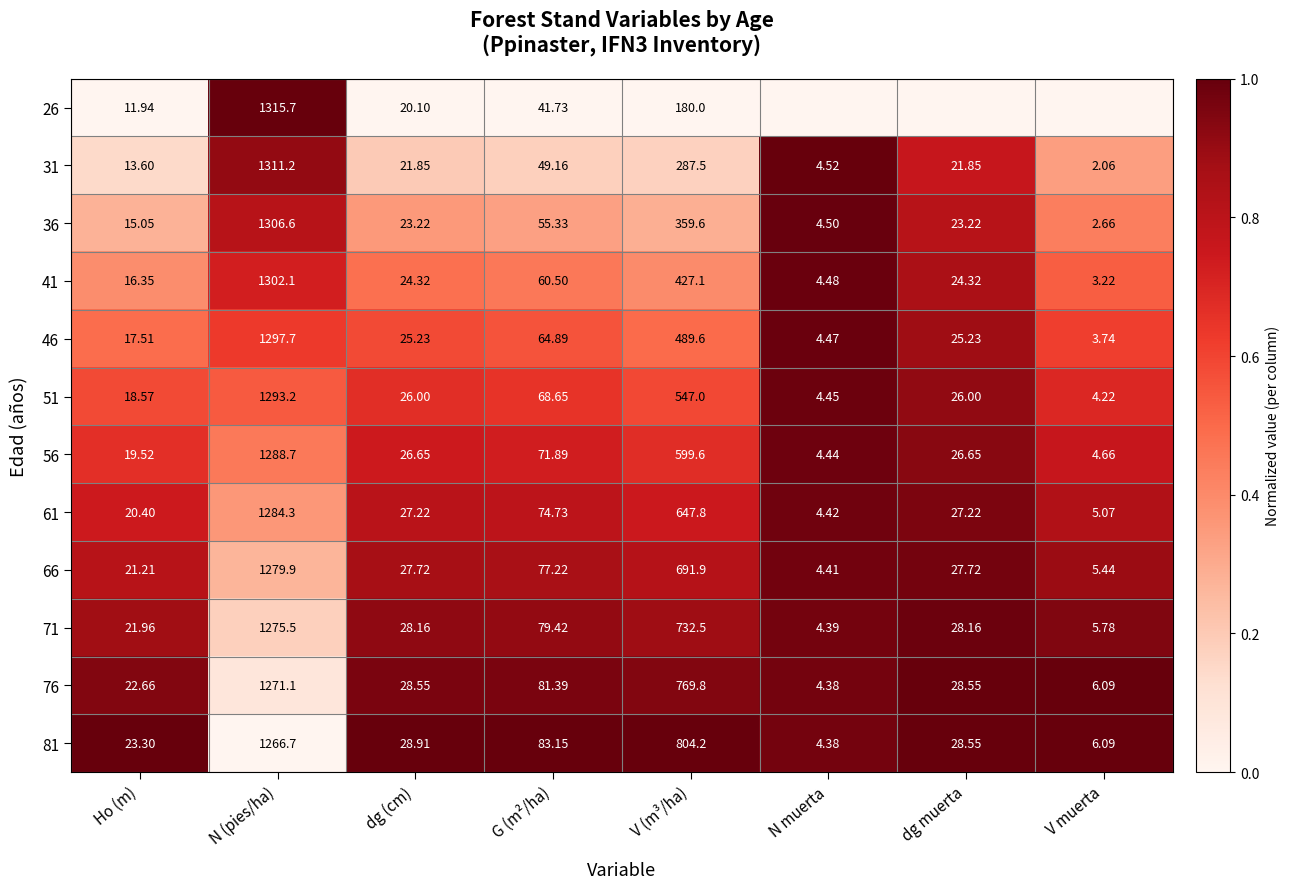

At which label does 71 reach its peak?

N (pies/ha)